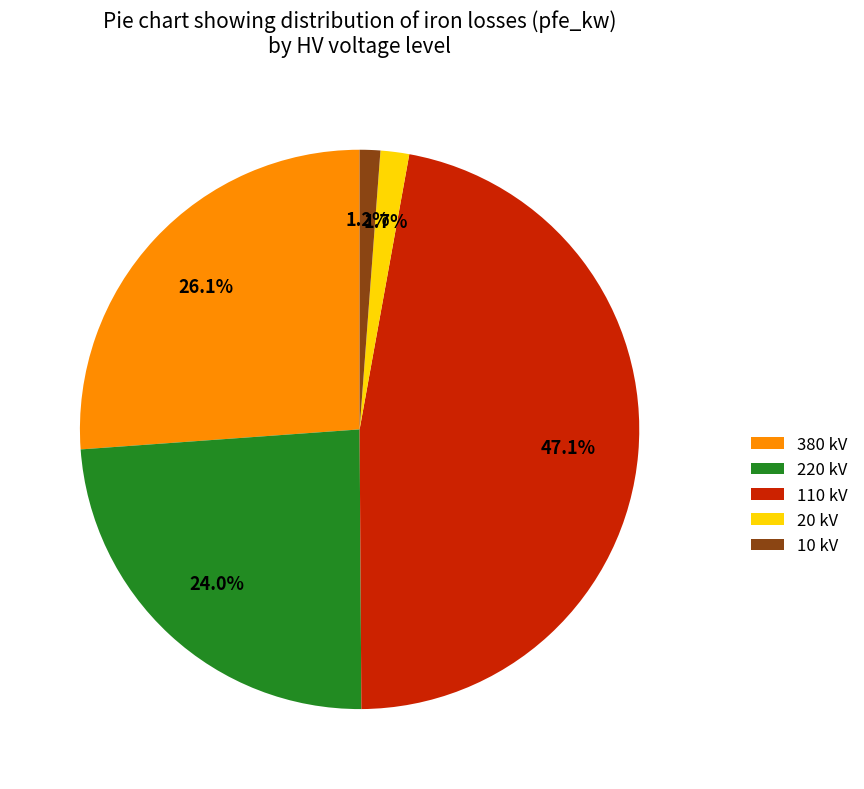

Does 220 kV account for over 50% of the chart?

No